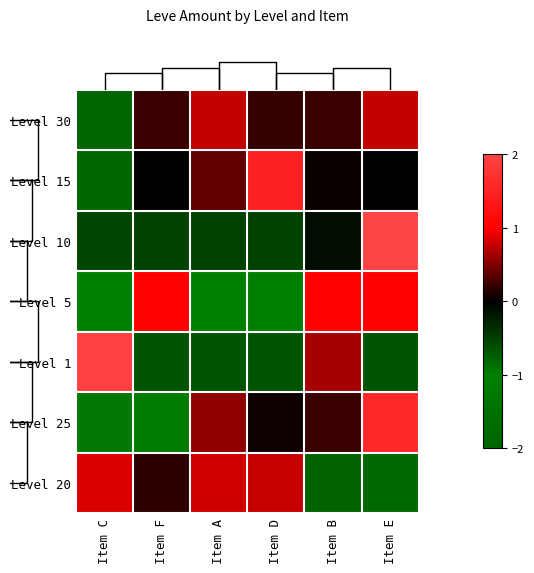

What is the difference between the maximum and second lowest values in the Level 1 series?

2.6